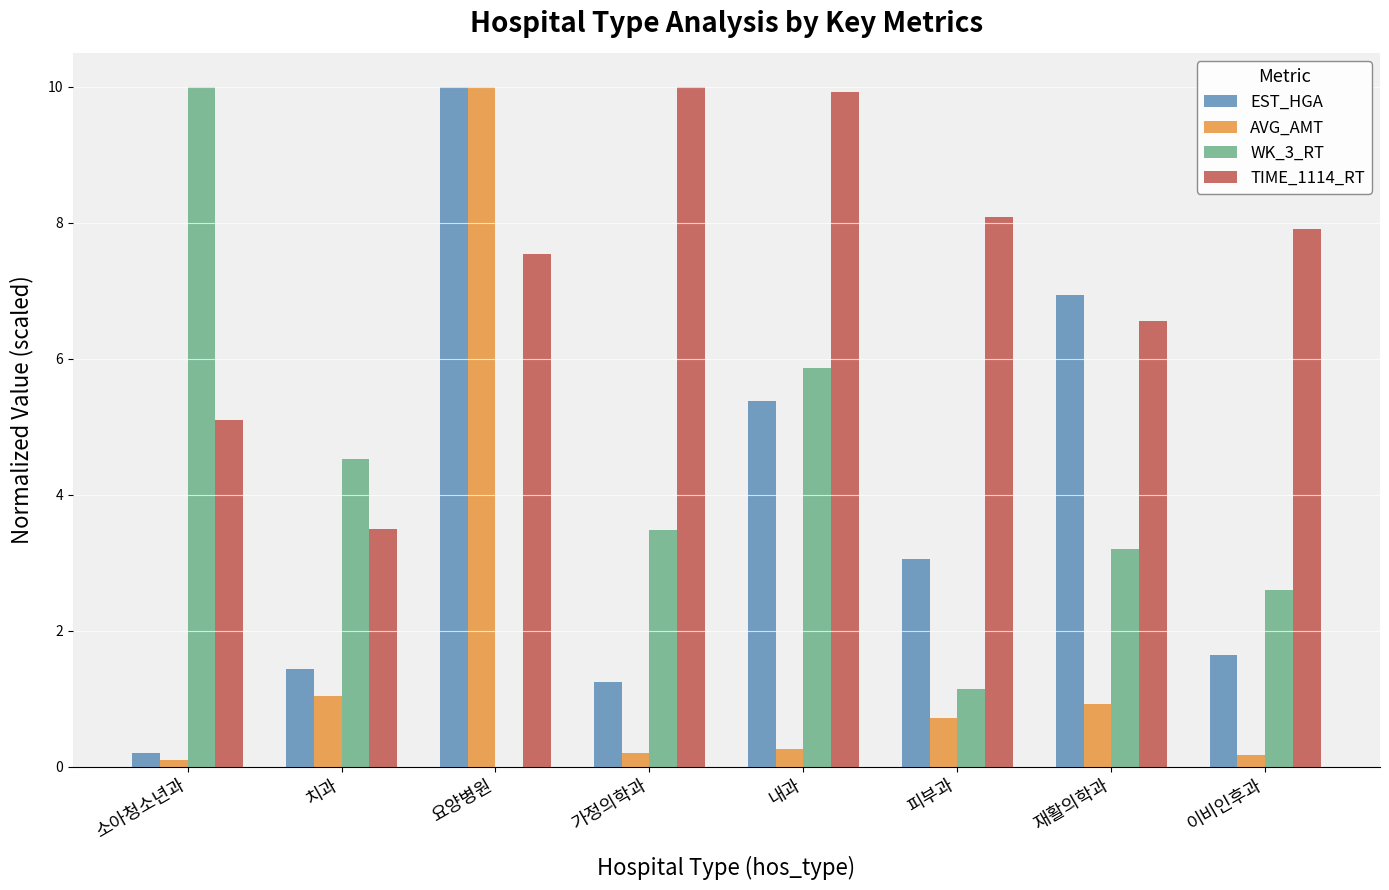

What is the highest value of the TIME_1114_RT series?

10.0